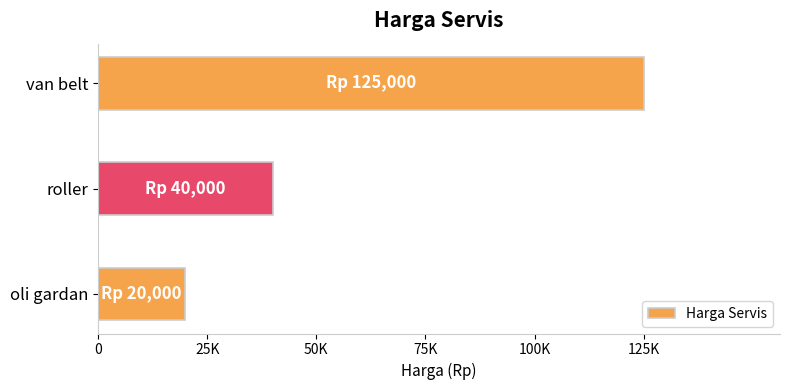

What is the greatest value displayed?

125000